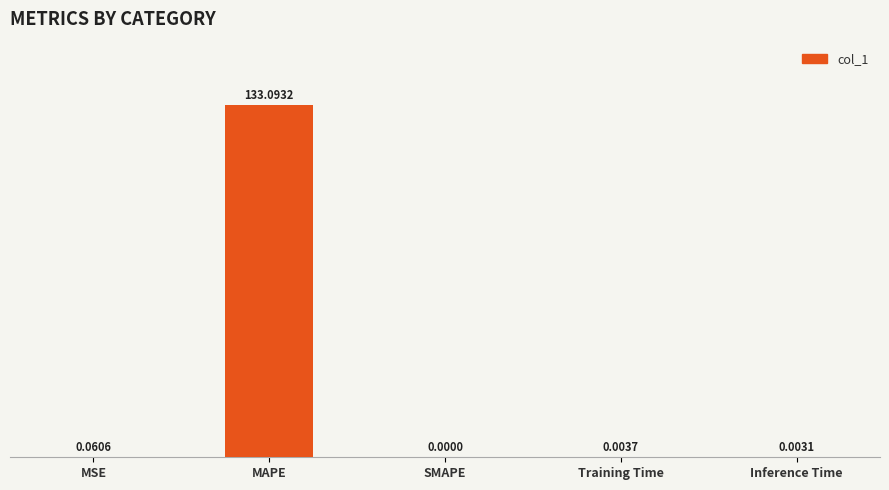

Which has a higher value, MSE or Training Time?

MSE